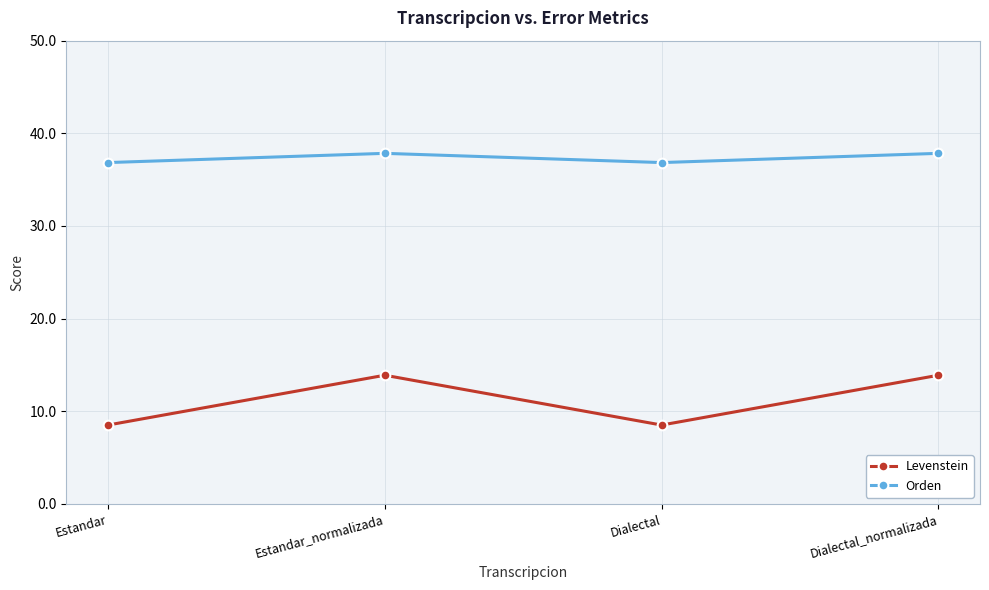

What is the smallest value displayed?

8.5